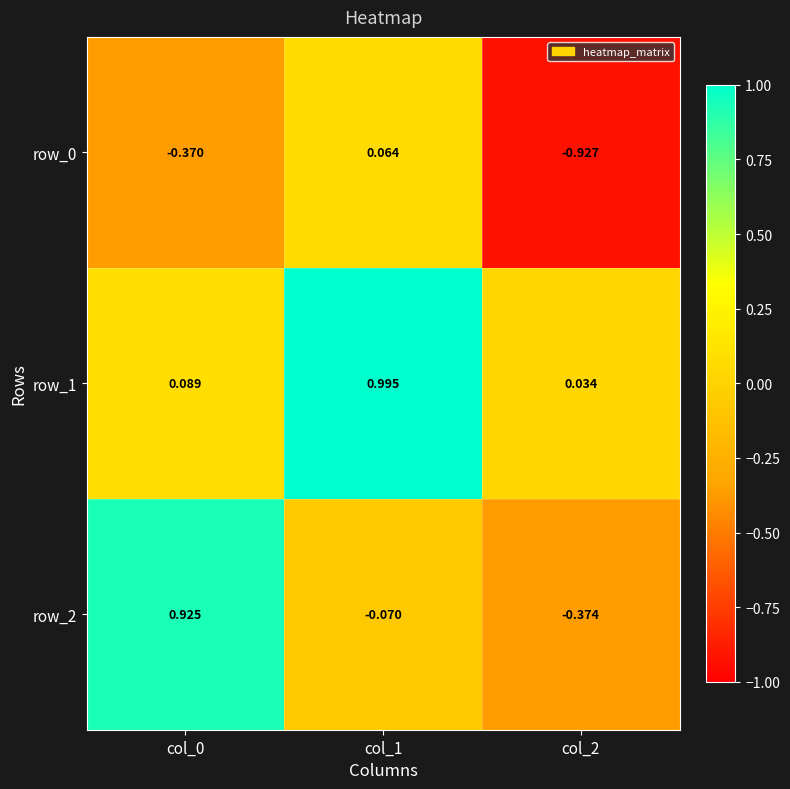

Is the value of row_0 at col_0 greater than the value of row_1 at col_1?

No